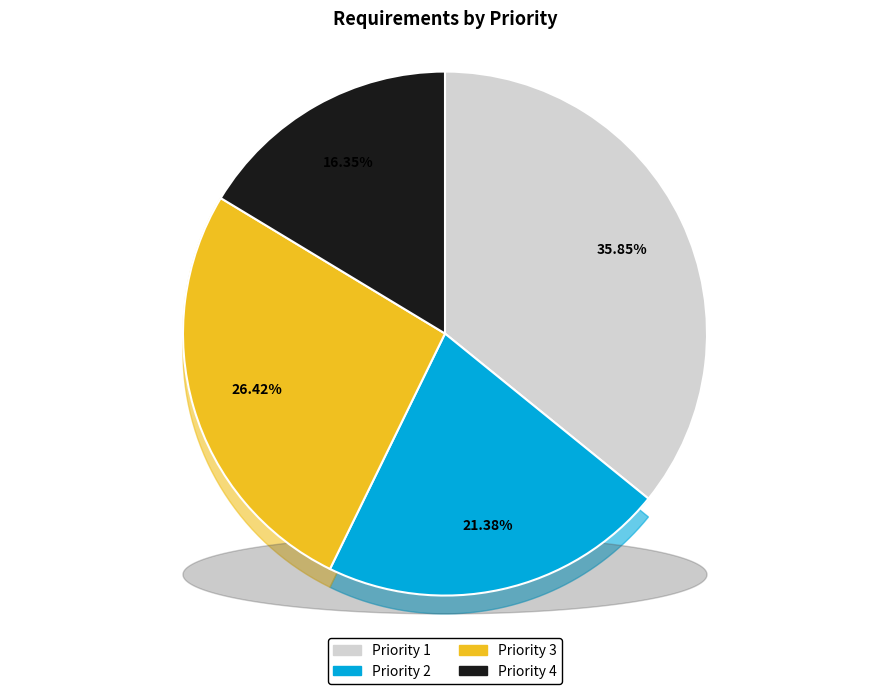

To the nearest percent, what is the difference between the largest and smallest slice percentages?

19%